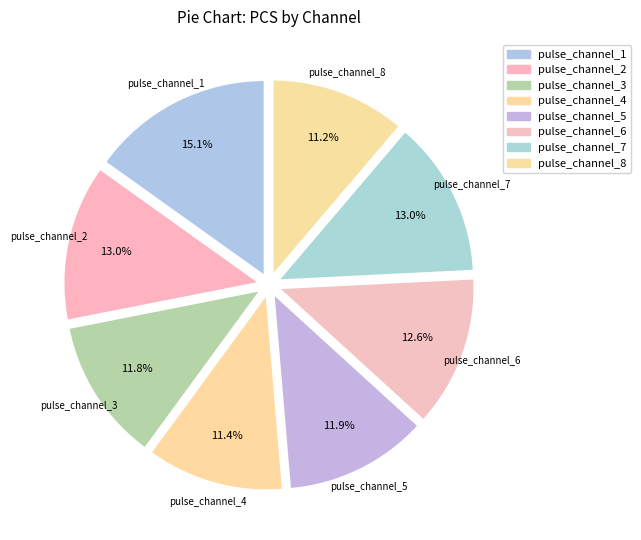

Count the number of slices in the pie.

8